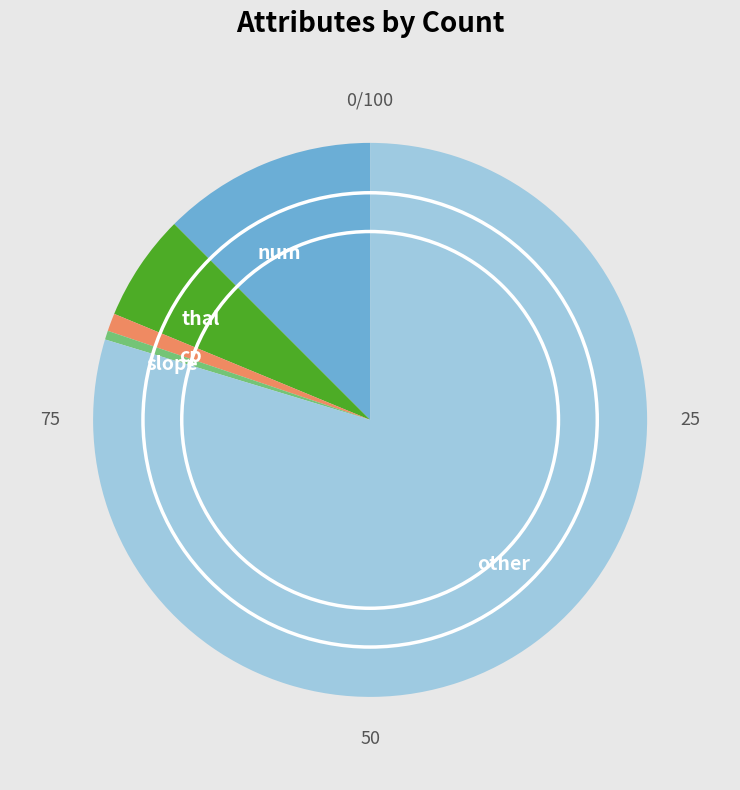

Count the number of slices in the pie.

5